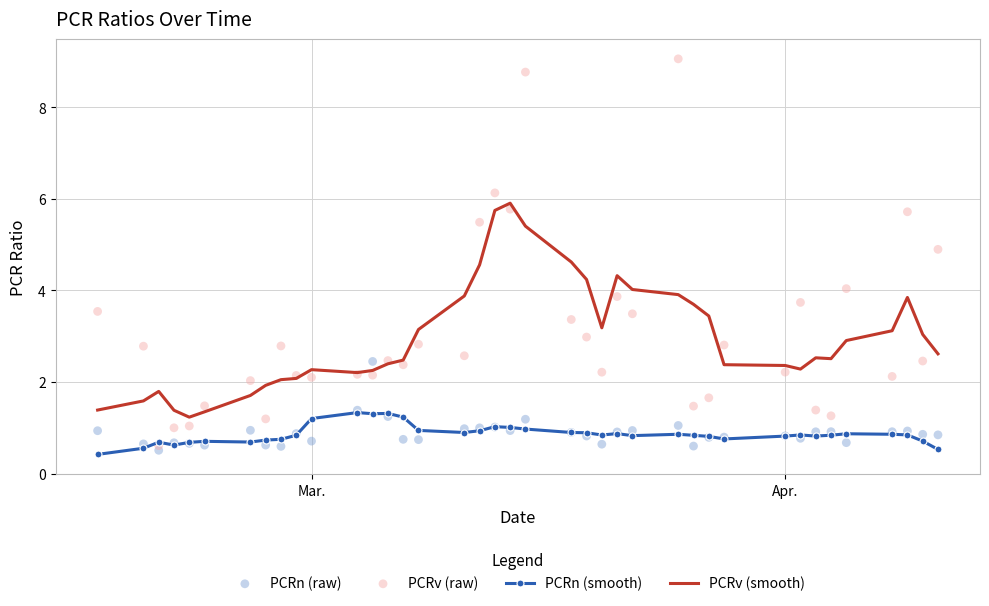

Which series has the largest Y range (max minus min)?

PCRv (raw)